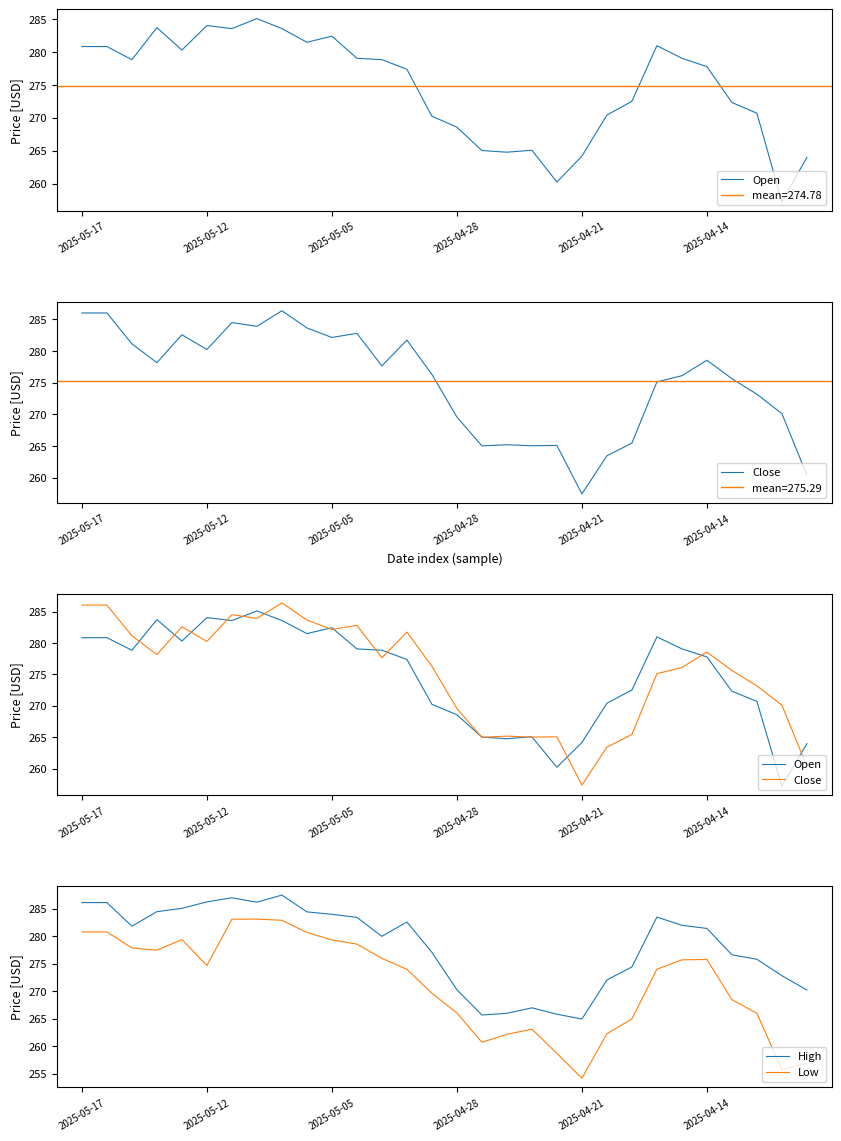

Which has a higher value, 27 or 21?

27